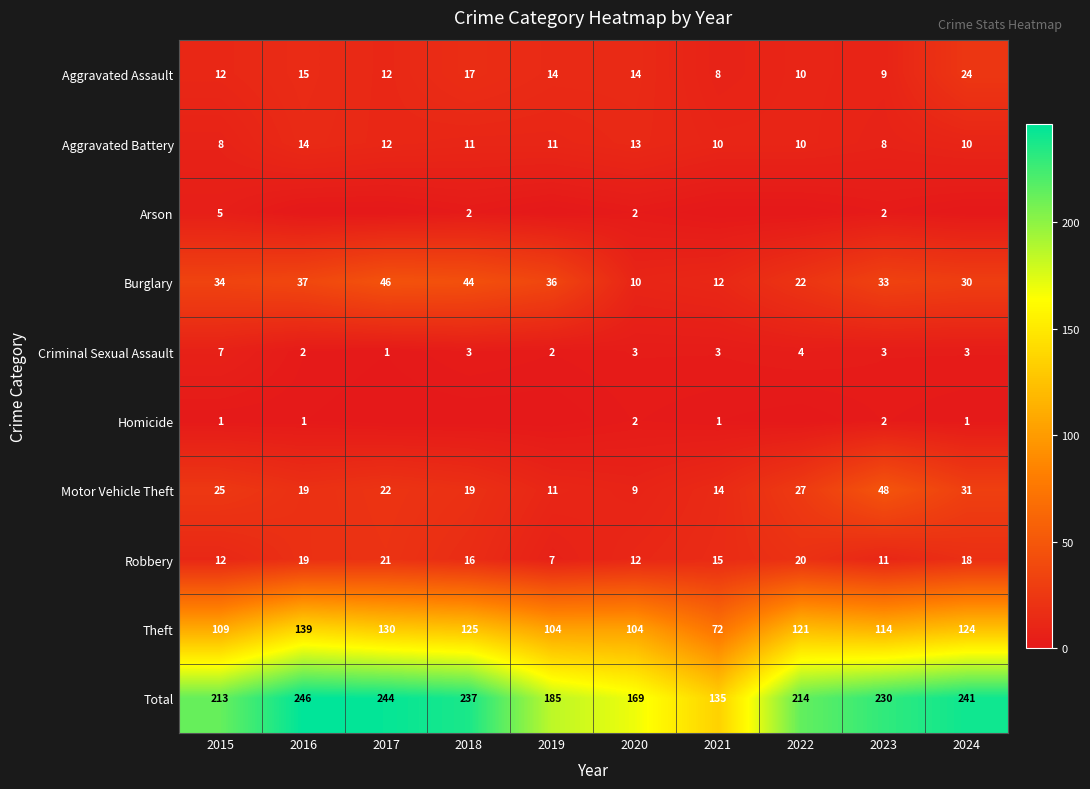

What is the difference between the highest and lowest values at 2015?

212